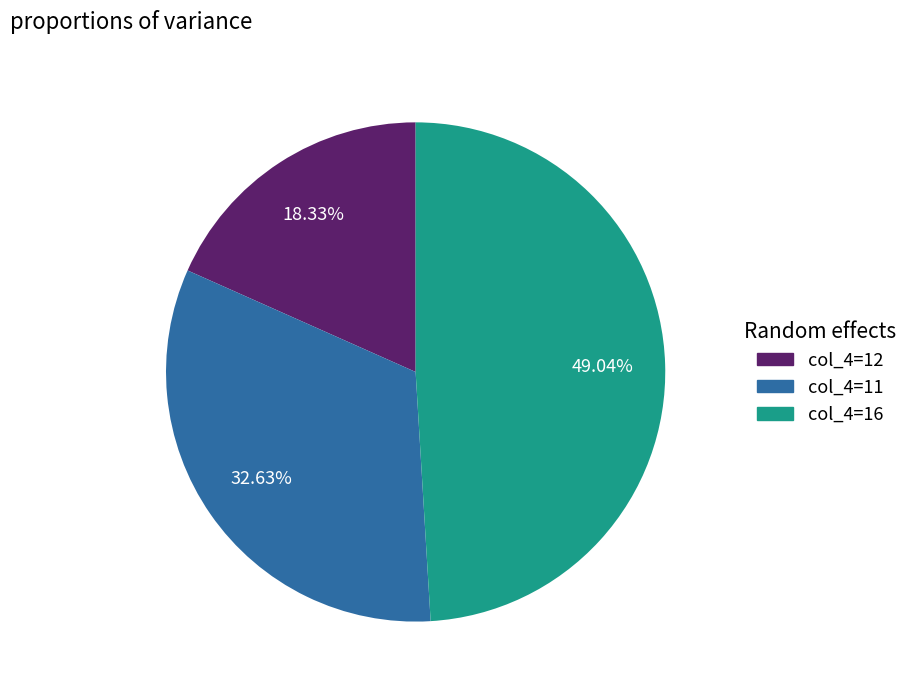

How many segments does this pie chart have?

3